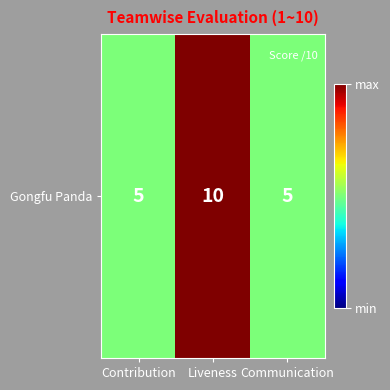

Where is the data nearest to the value 7?

Contribution